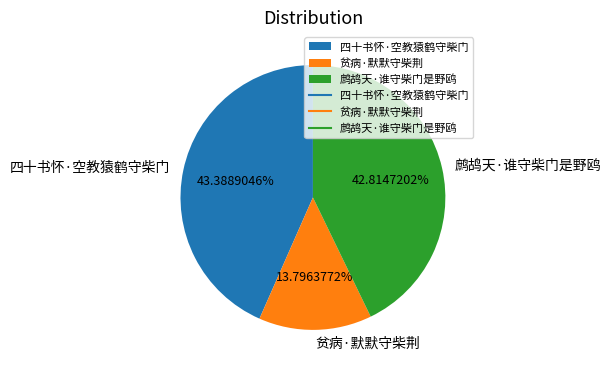

True or false: 鹧鸪天·谁守柴门是野鸥 accounts for 34% of the total.

False